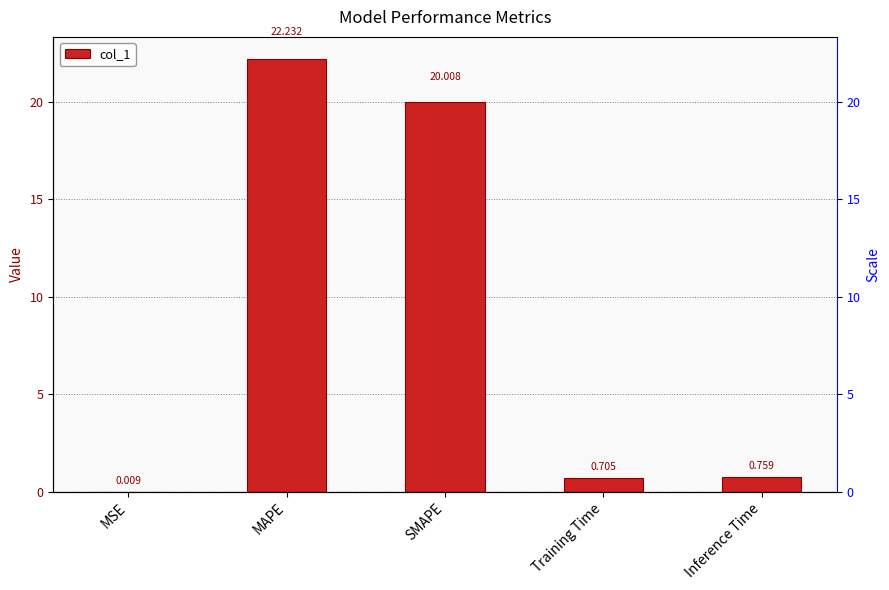

Between MAPE and Inference Time, which is larger?

MAPE